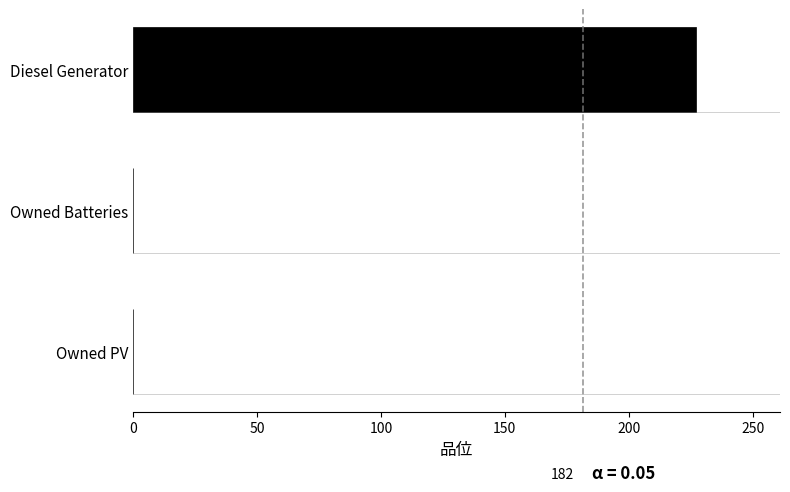

Are the bars horizontal?

Yes